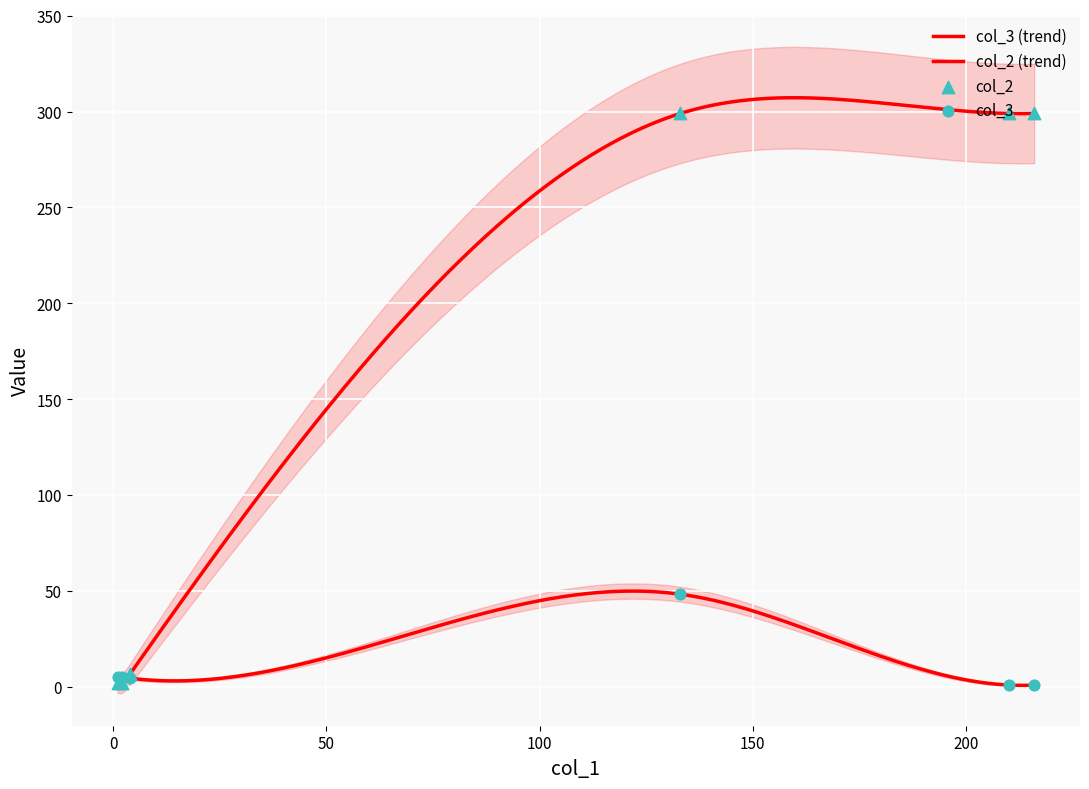

Which series contains the highest Y value?

col_2